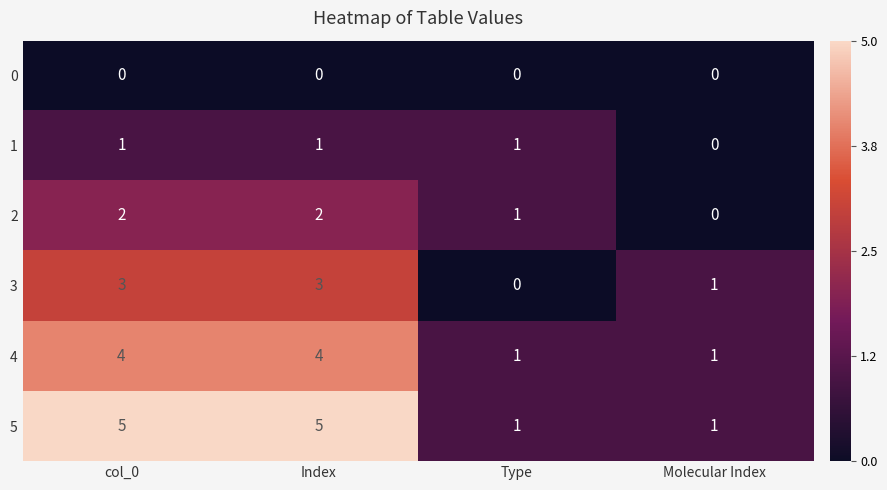

How many distinct data groups are displayed?

6